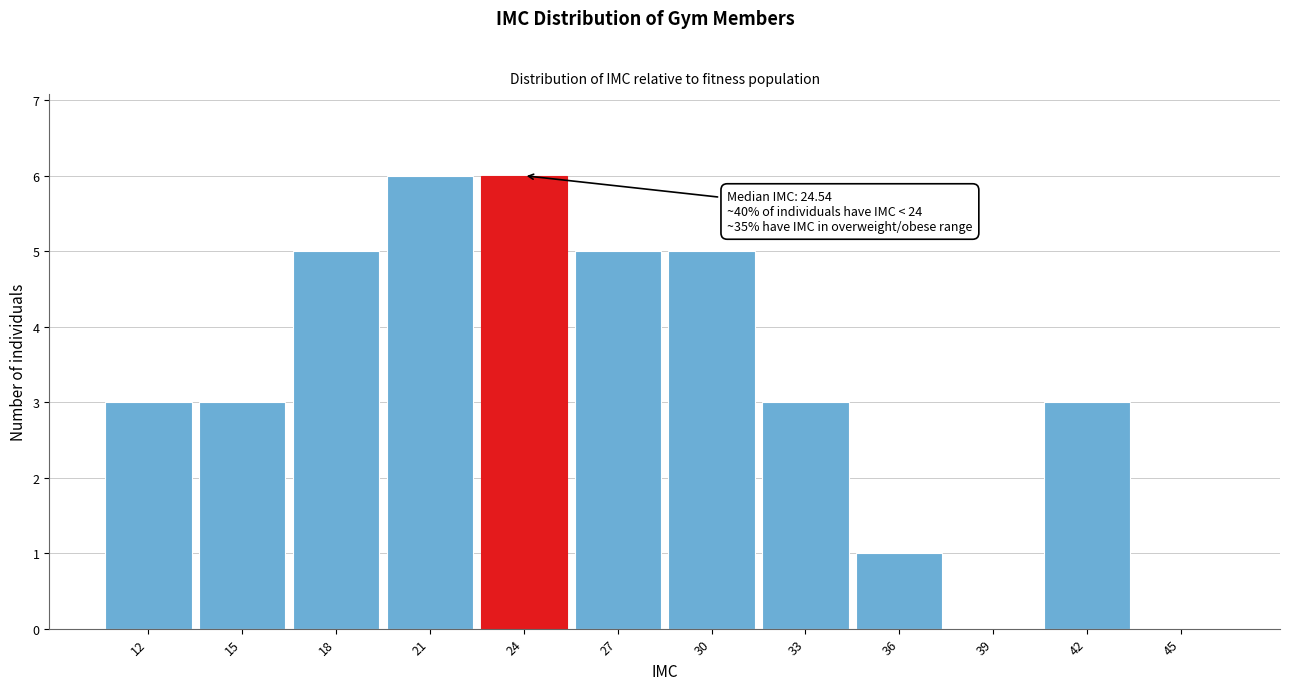

Reading left to right, transcribe all the data shown in this chart.

12=3	15=3	18=5	21=6	24=6	27=5	30=5	33=3	36=1	39=0	42=3	45=0